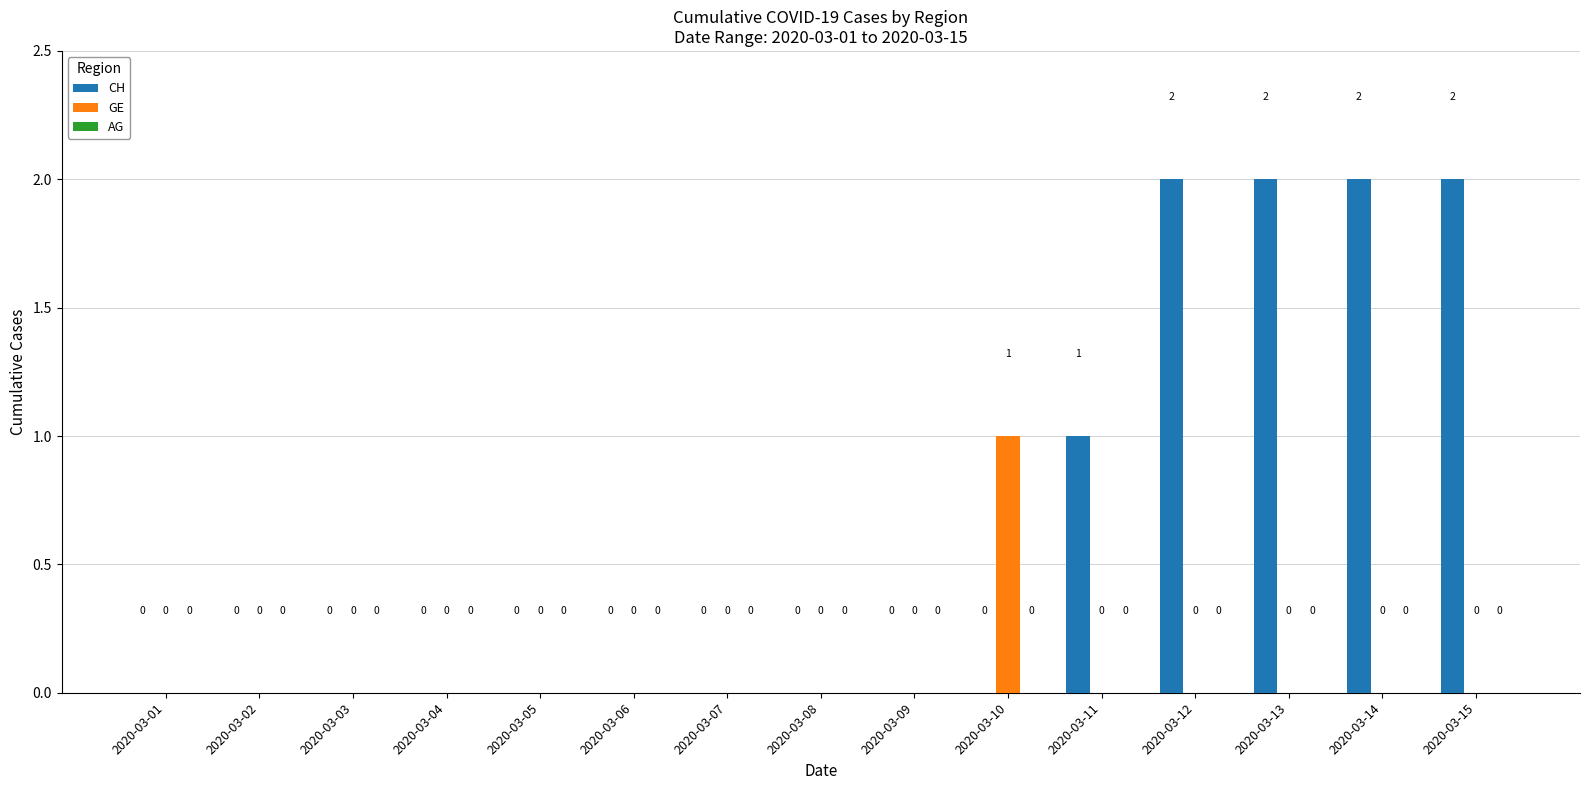

Which category has the highest value in the GE series?

2020-03-10